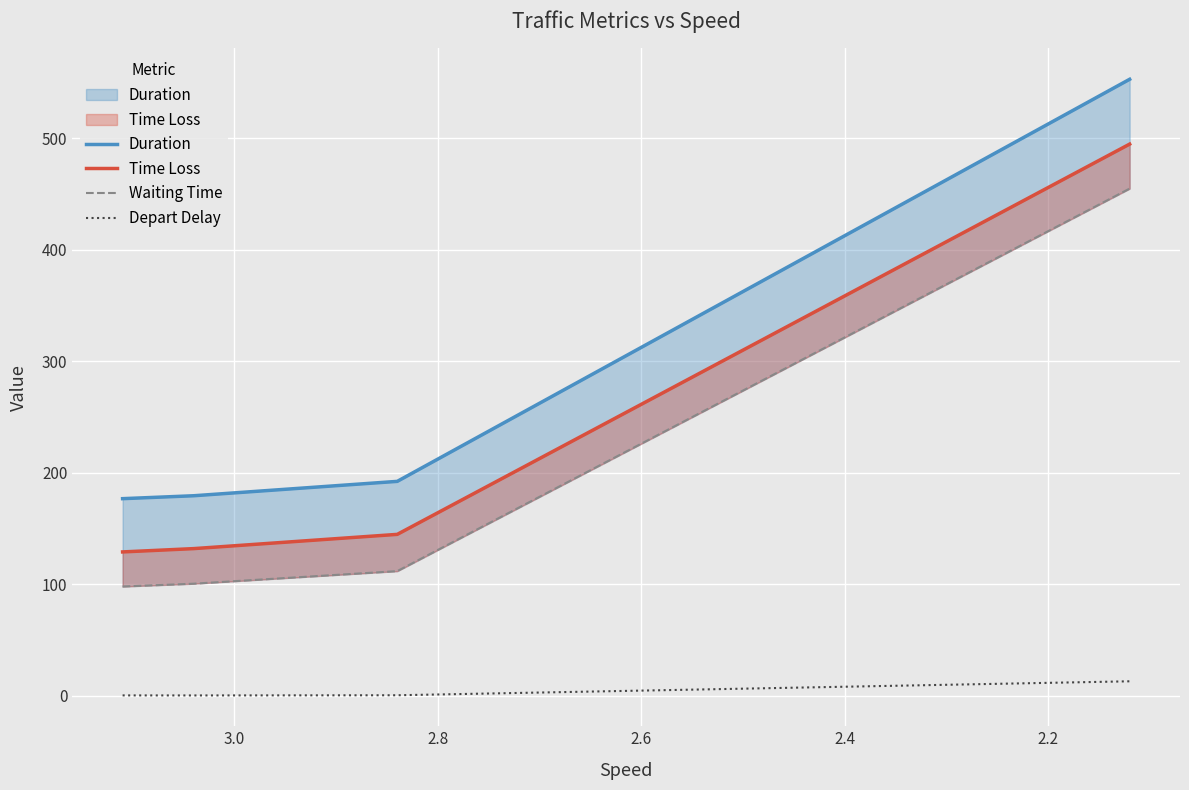

Where is Time Loss nearest to the value 311?

2.4